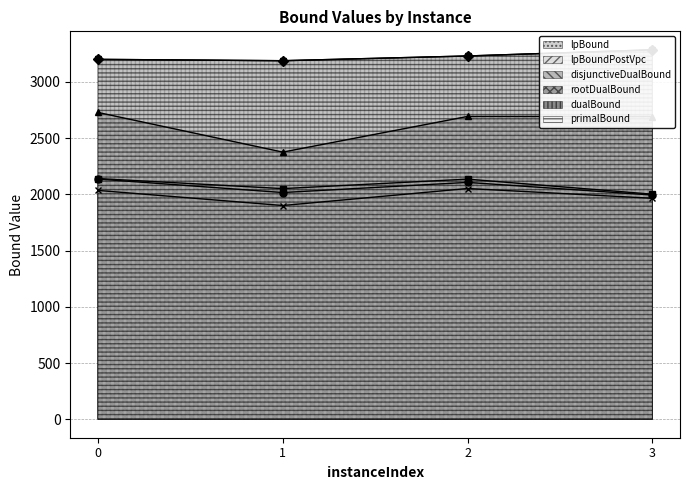

What is the difference between the second highest and minimum values in the dualBound series?

42.0